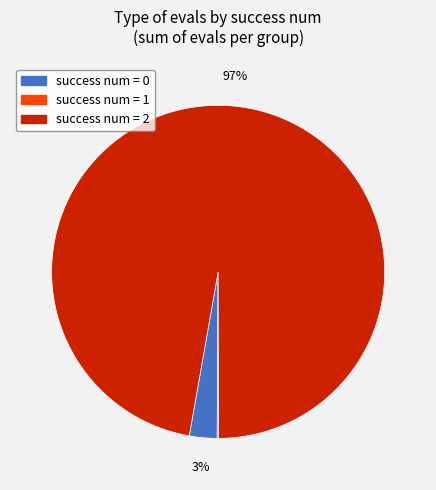

To the nearest percent, what is the average slice percentage?

33%